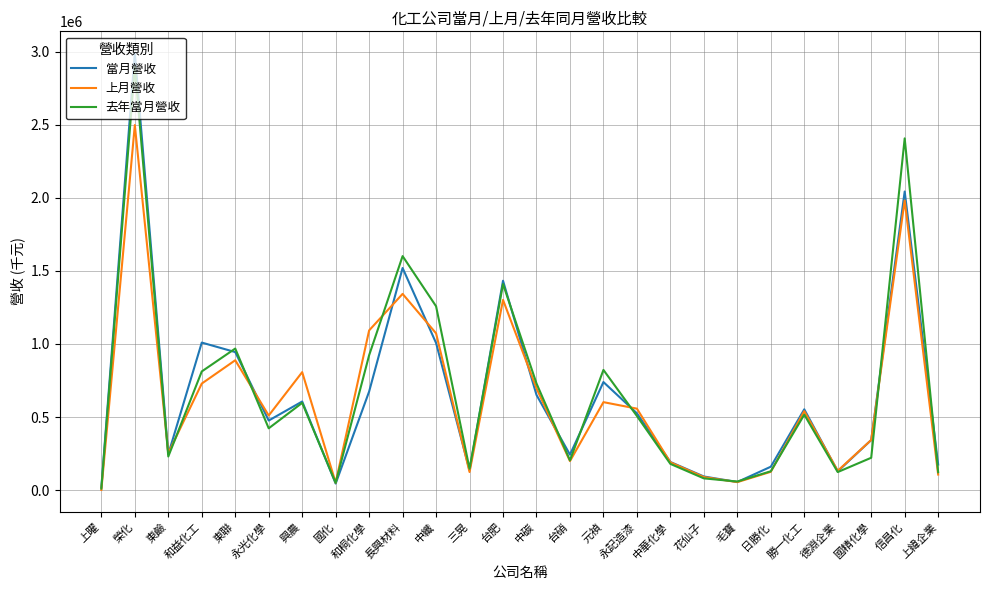

The 當月營收 series shows 160406 at 日勝化. True or false?

True